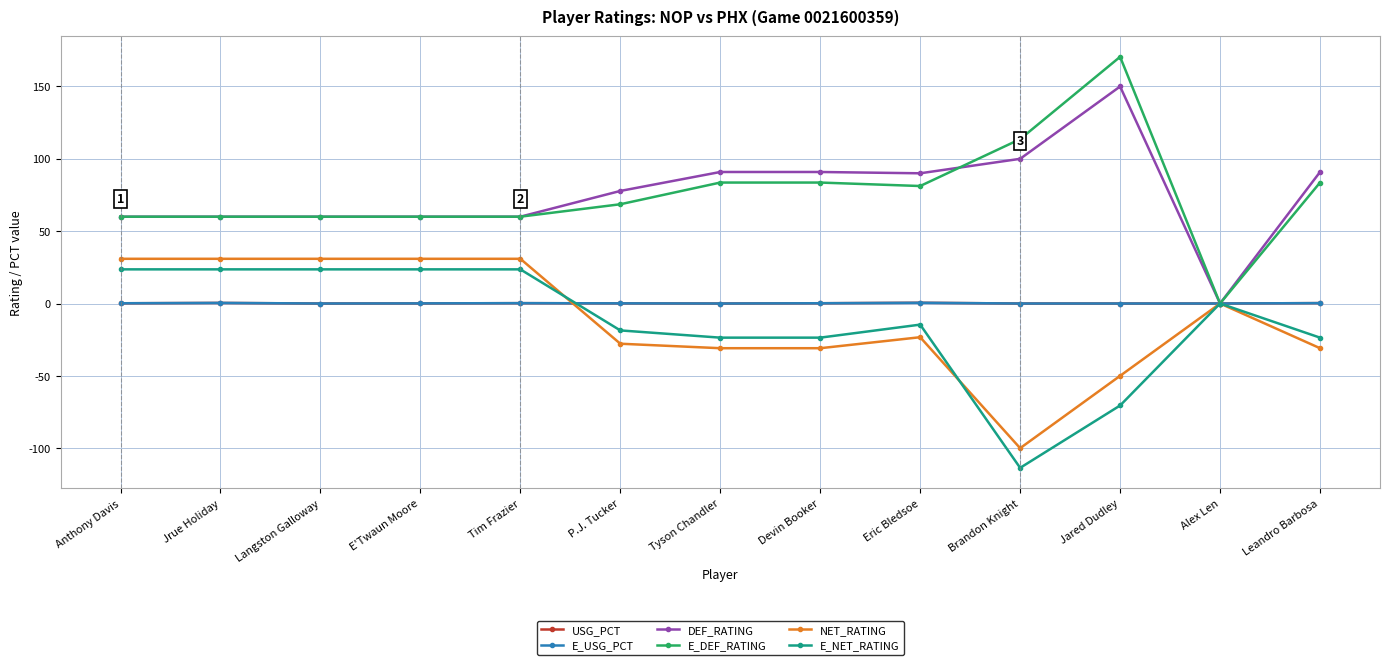

At which category does the chart reach its peak across all series?

Jared Dudley